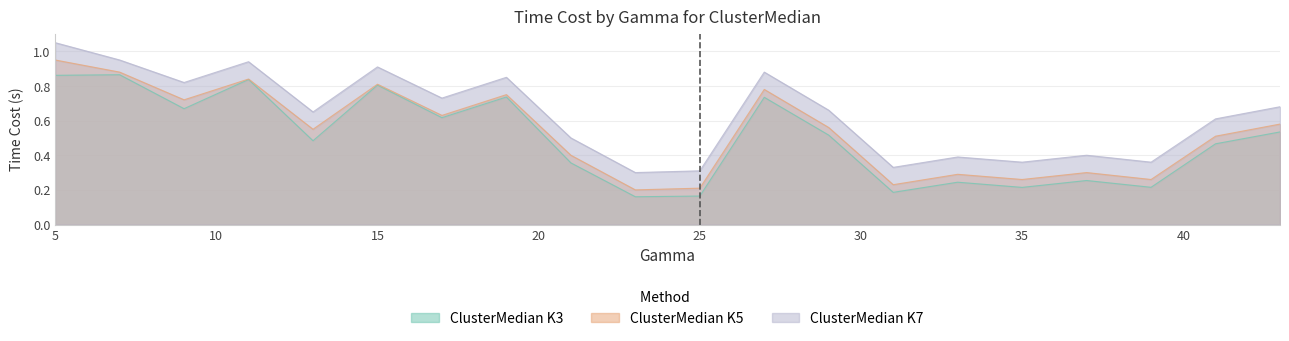

How many lines are shown in the chart?

3